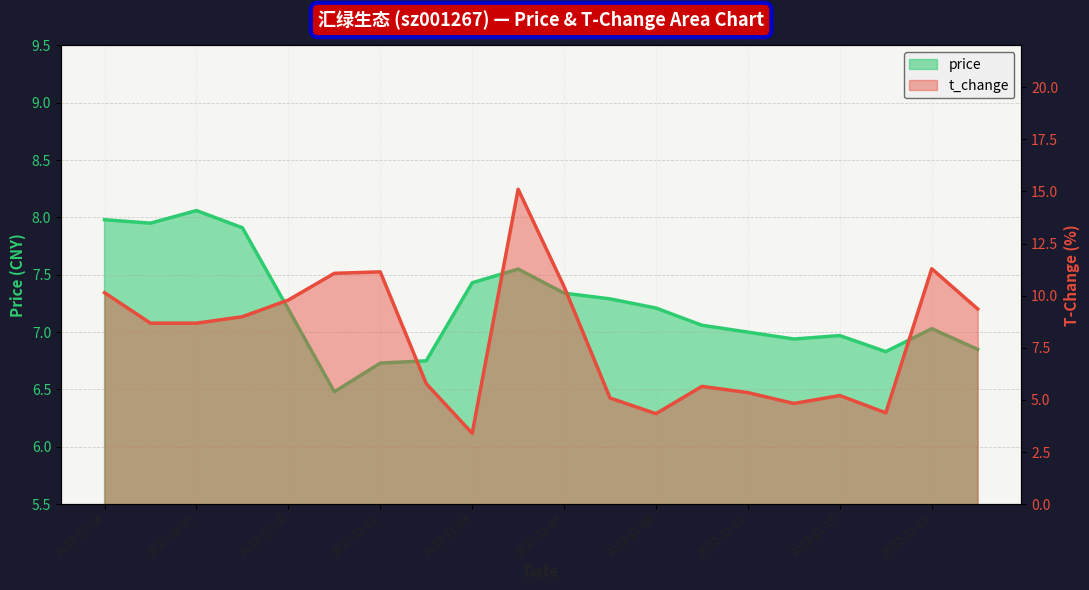

At which label does price first exceed 7?

2022-10-24